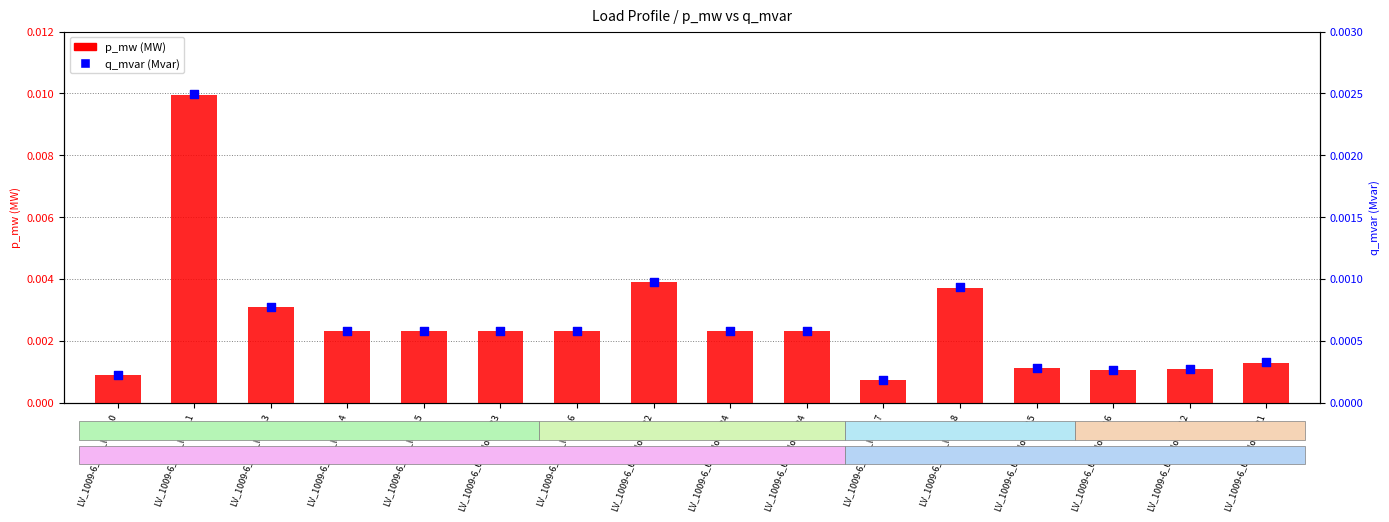

Which series has the largest Y range (max minus min)?

p_mw (MW)